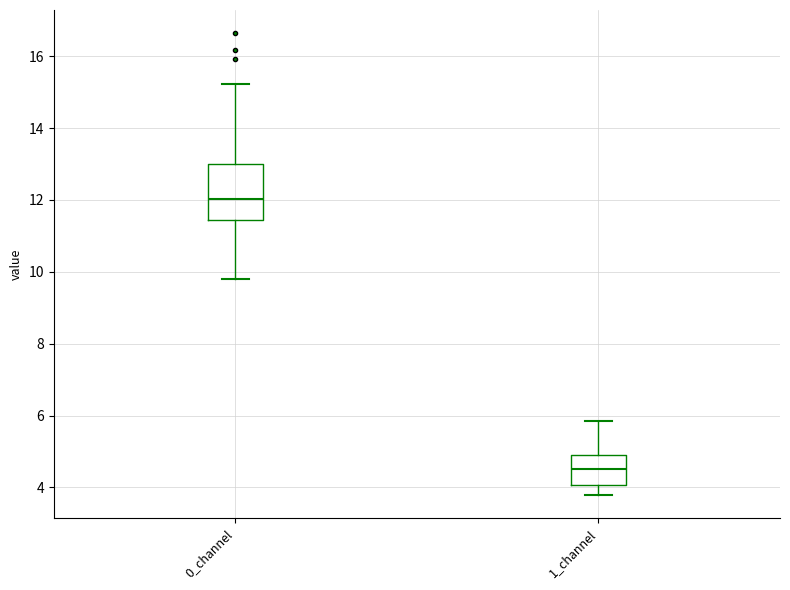

Reading left to right, read every box against the y-axis: the position of its median line, the range the box covers, and the ends of its whiskers. The values are not printed on the chart, so give them approximately, as read against the axis.

0_channel: median 12.0, box 11.4 to 13.0, whiskers 9.8 to 15.2
1_channel: median 4.6, box 4.0 to 4.8, whiskers 3.8 to 5.8